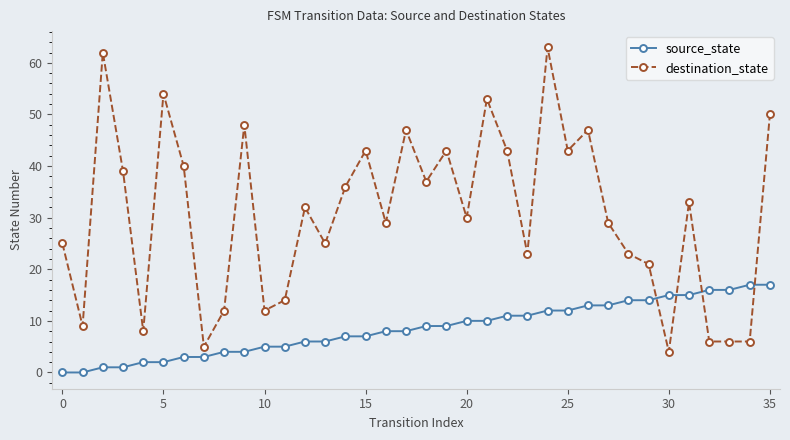

What is the value of the destination_state point at the 31st from the left?

4